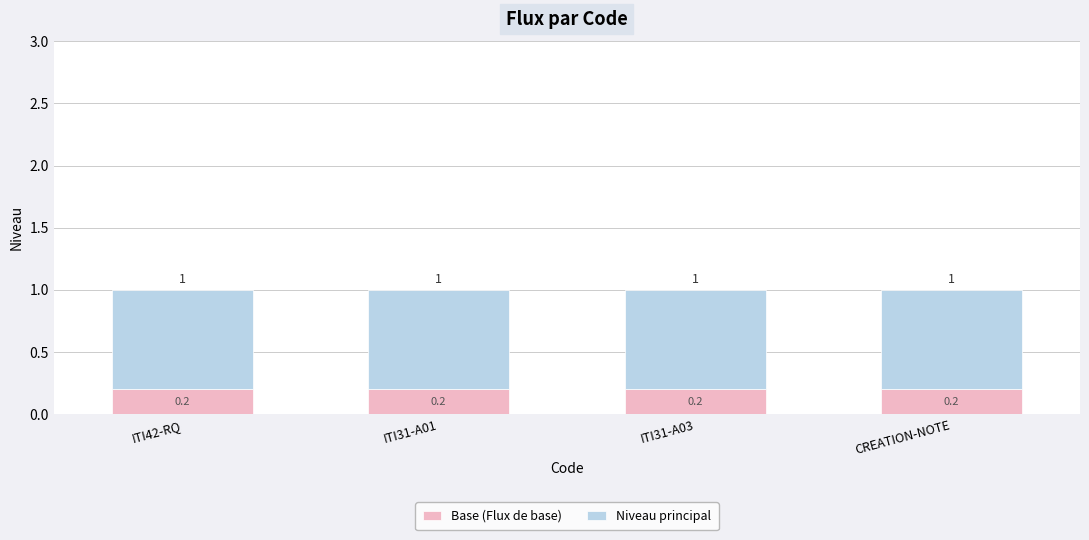

What is the minimum value for Base (Flux de base)?

0.2